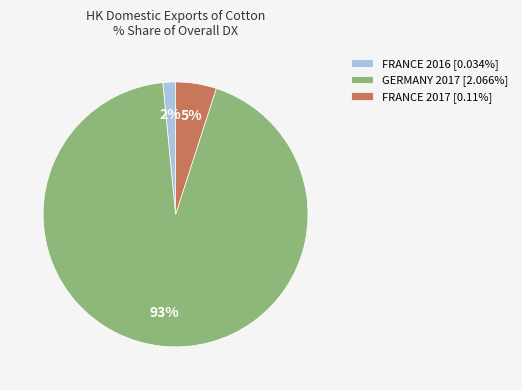

Is there any slice that represents more than half of the pie?

Yes